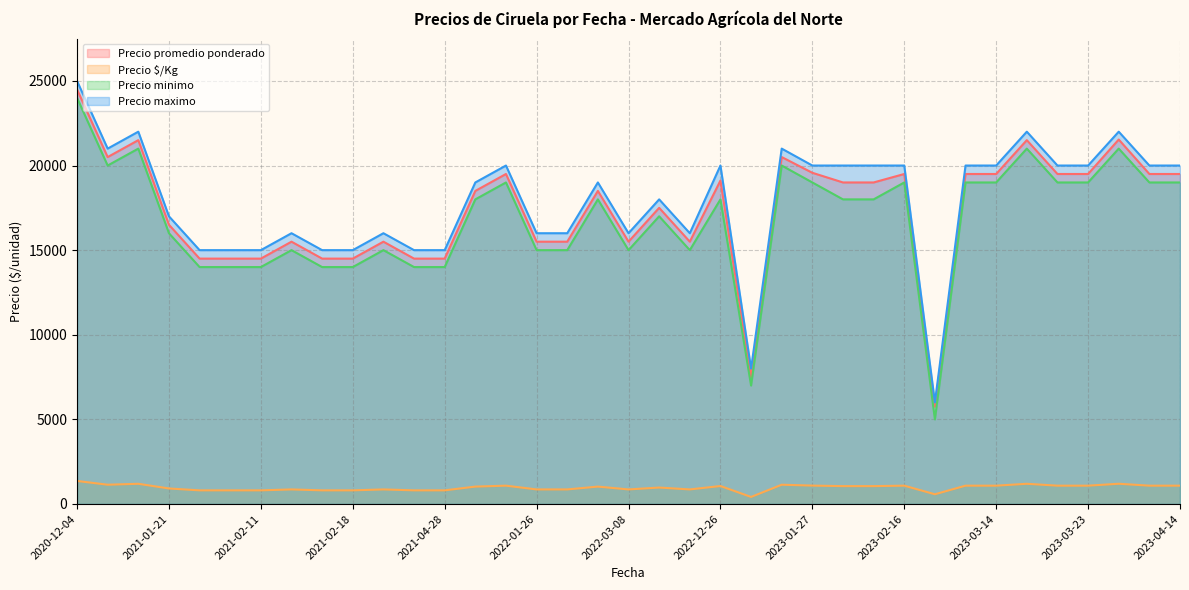

Between 2022-01-19 and 2022-02-04, which is larger?

2022-01-19